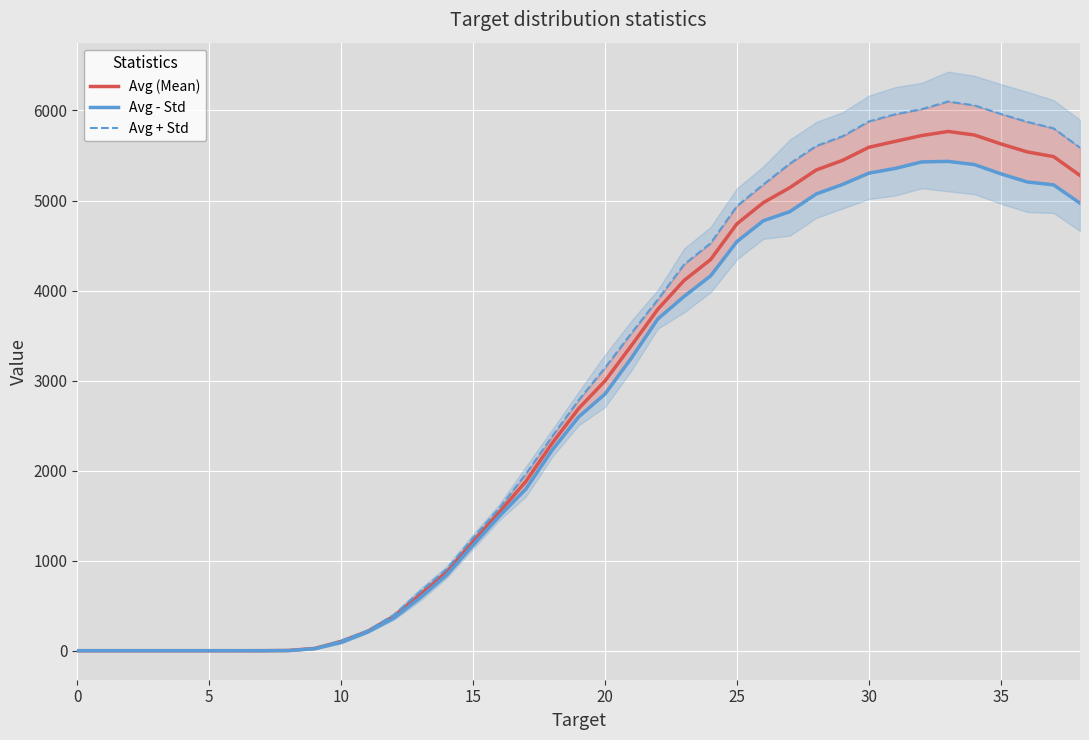

What are all the series names shown in the legend?

Avg (Mean), Avg - Std, Avg + Std